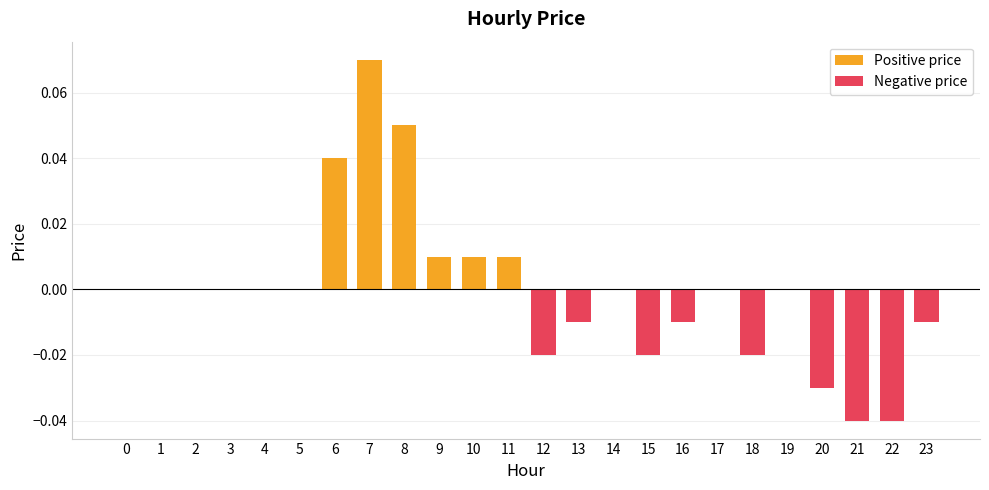

The value at 18 is -0.0. True or false?

False